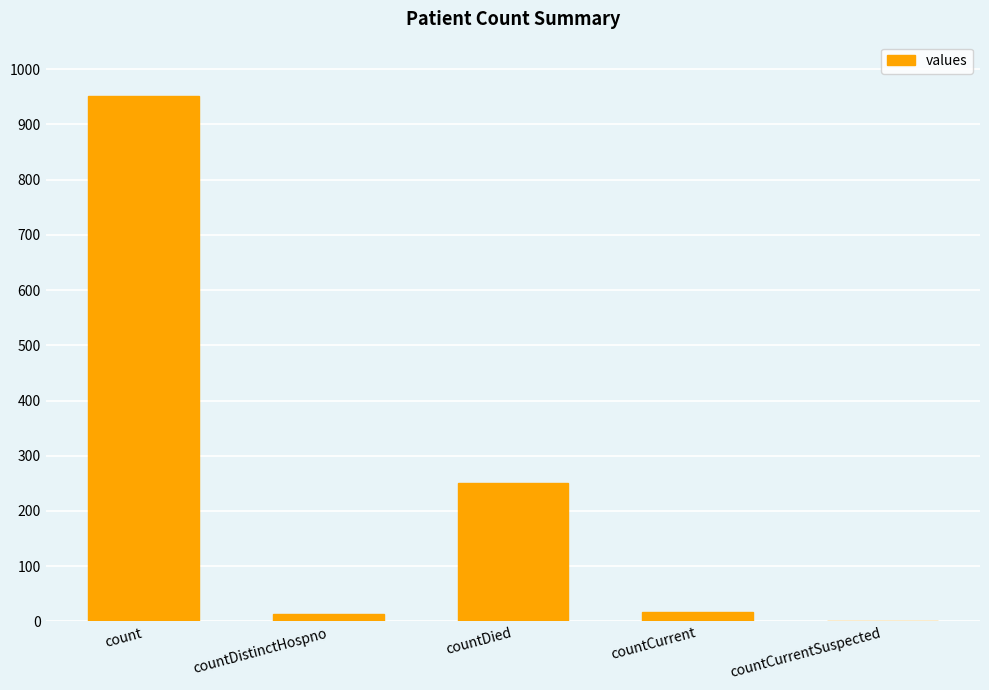

Which category has the highest value across all series?

count